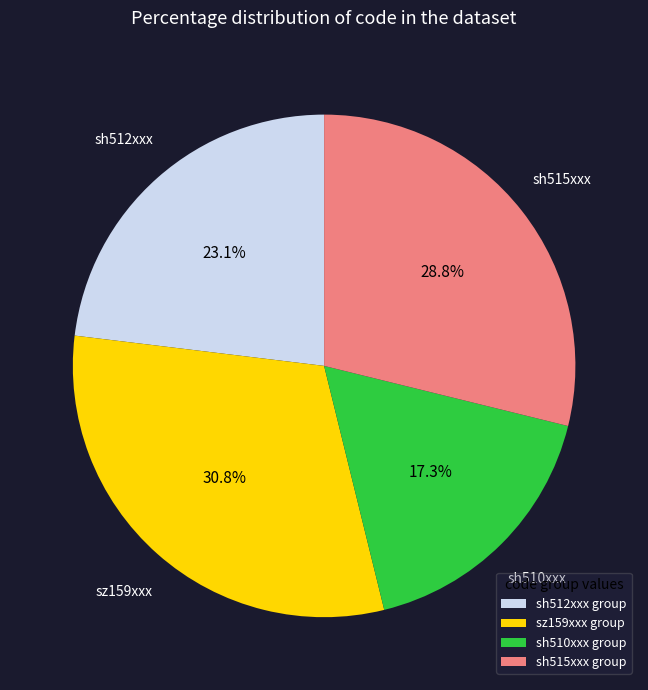

Rank the categories by value from highest to lowest.

sz159xxx group, sh515xxx group, sh512xxx group, sh510xxx group